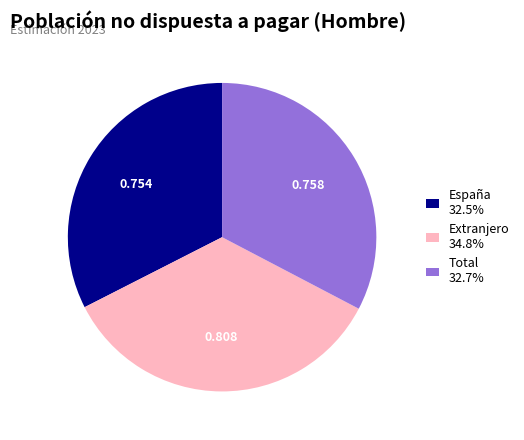

Combined, do Extranjero 34.8% and España 32.5% account for over 50%?

Yes